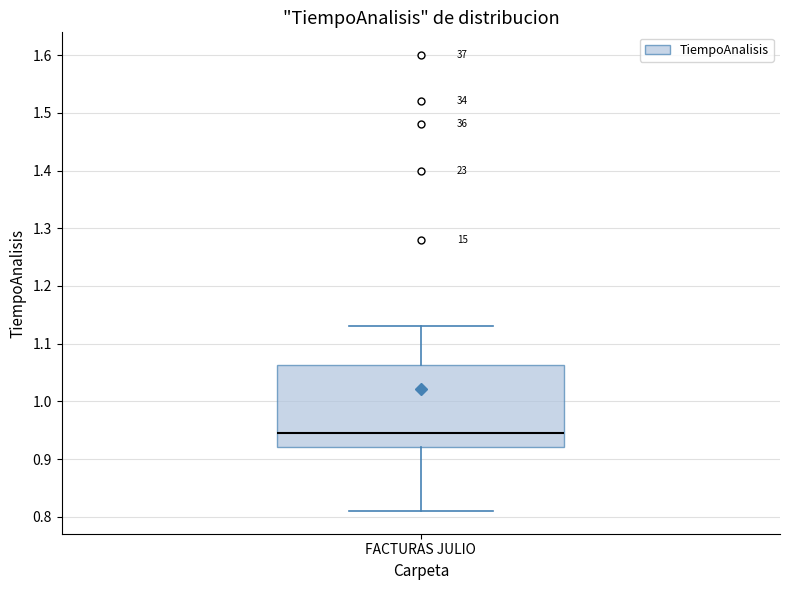

Transcribe this box plot: give where the median line is, the range the box spans, and where the two whiskers end, as read against the y-axis. The values are not printed on the chart, so give them approximately, as read against the axis.

median 0.95, box 0.92 to 1.06, whiskers 0.81 to 1.13